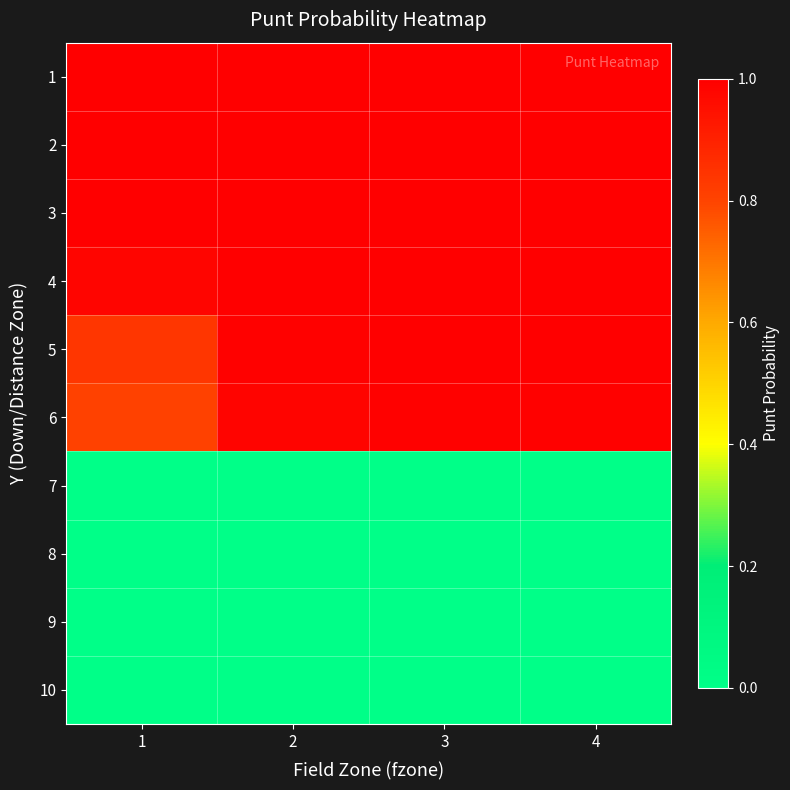

What is the greatest value displayed?

1.0